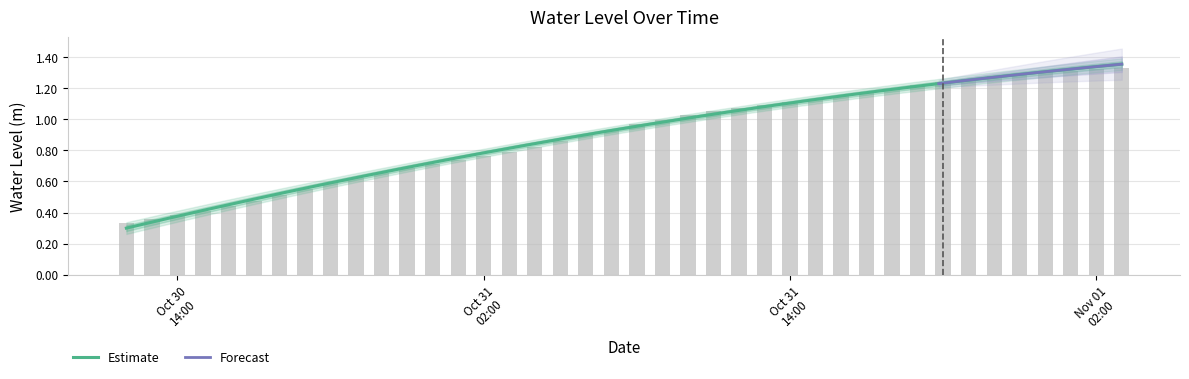

What is the sum of all values?

36.1